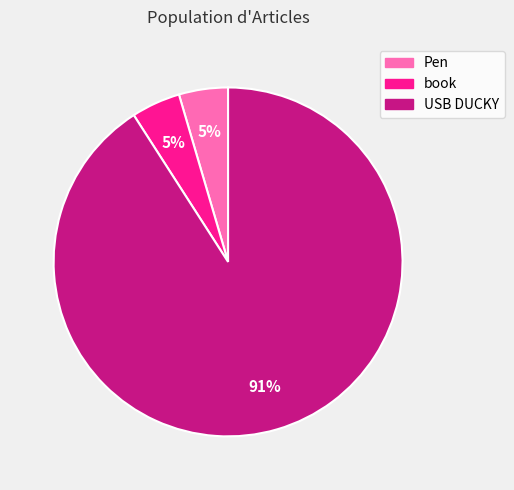

How many slices are in this pie chart?

3